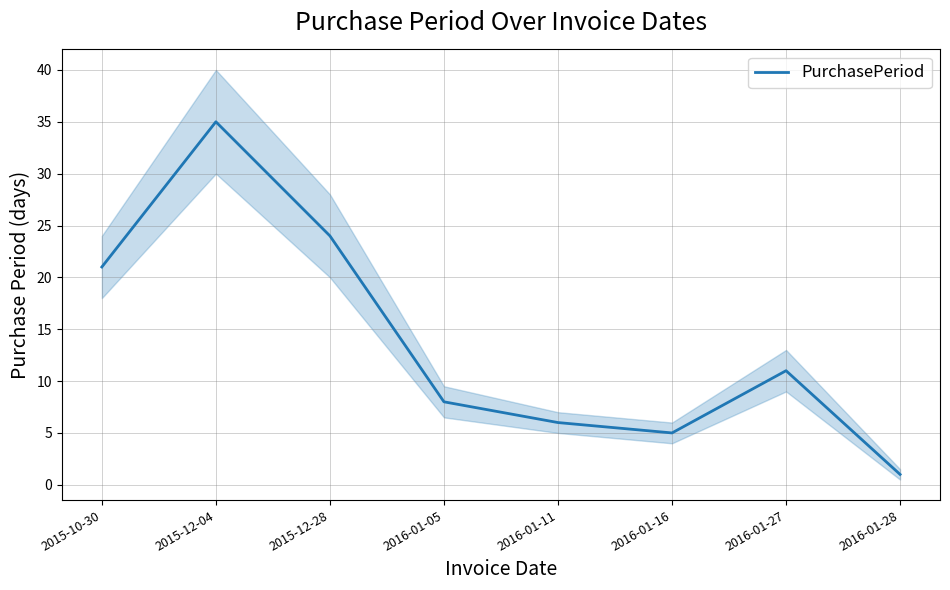

What is the difference between the maximum and minimum values?

34